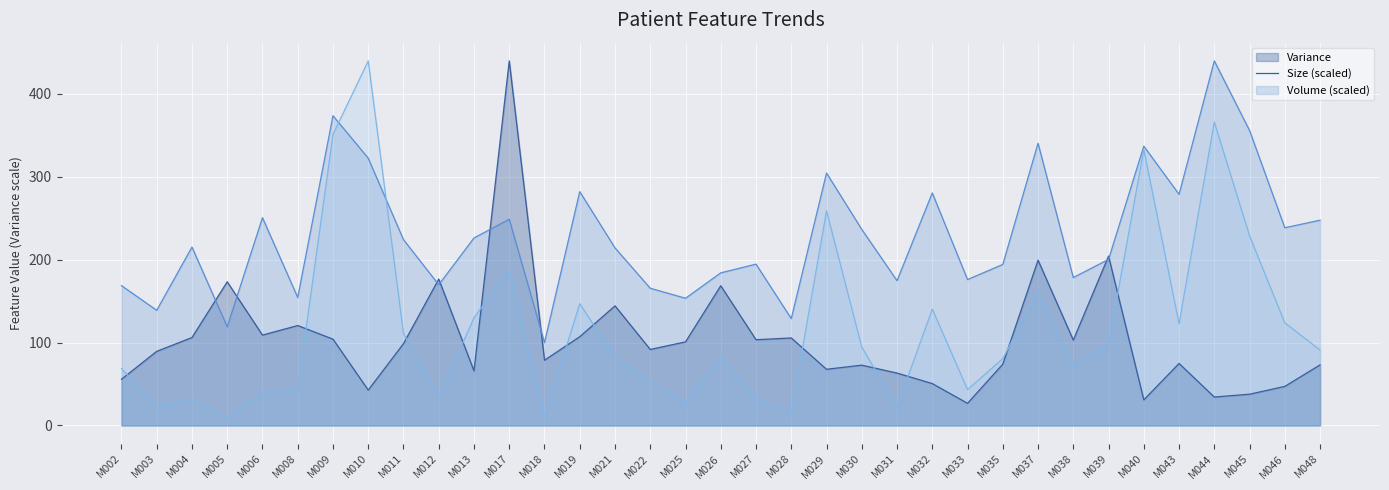

At how many categories does at least one series exceed 235?

15